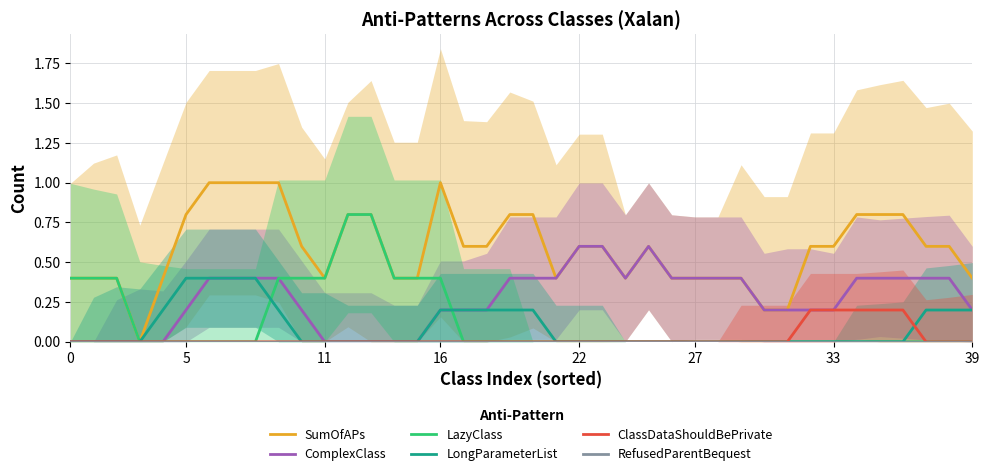

The LazyClass series shows 0.0 at 22. True or false?

True